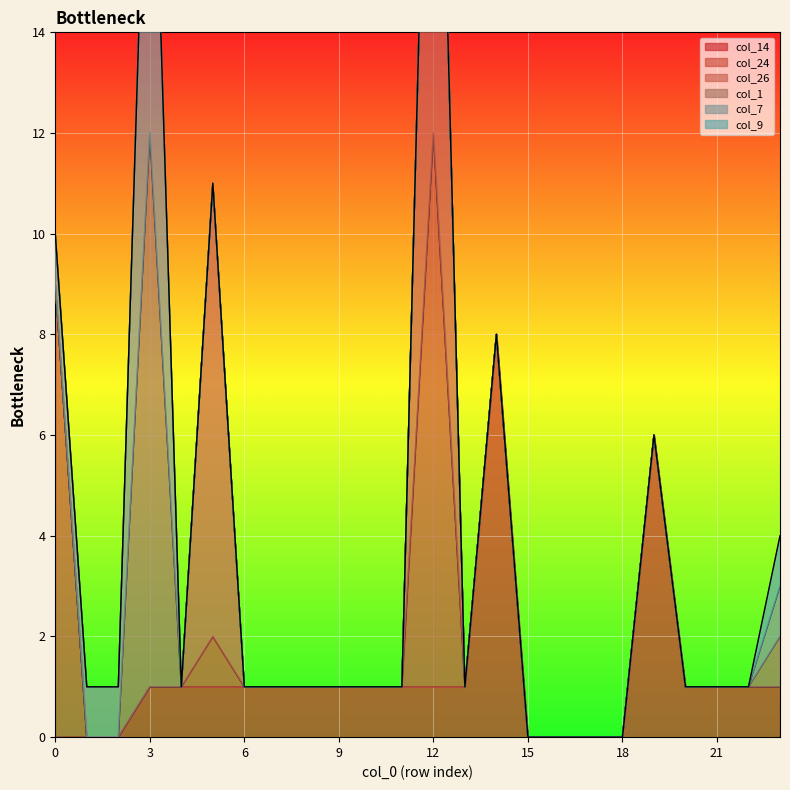

The value of col_14 at 6 is 2. True or false?

False